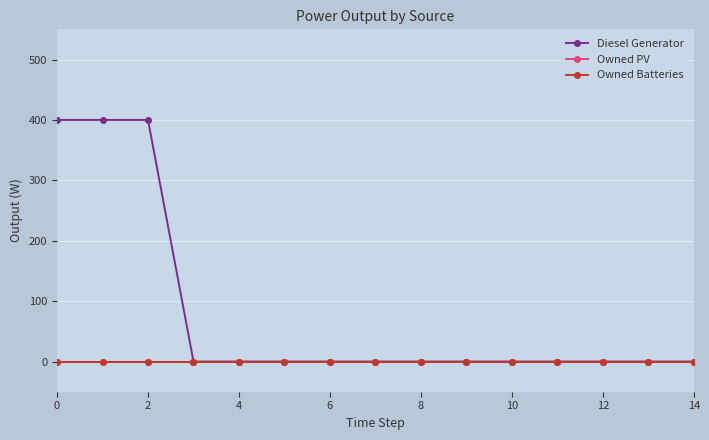

Which series has the largest total across all categories?

Diesel Generator